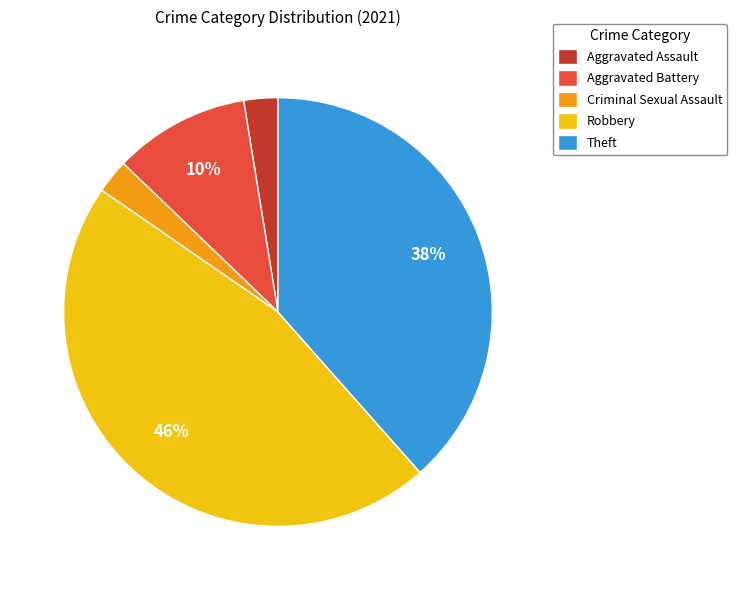

How many segments does this pie chart have?

5